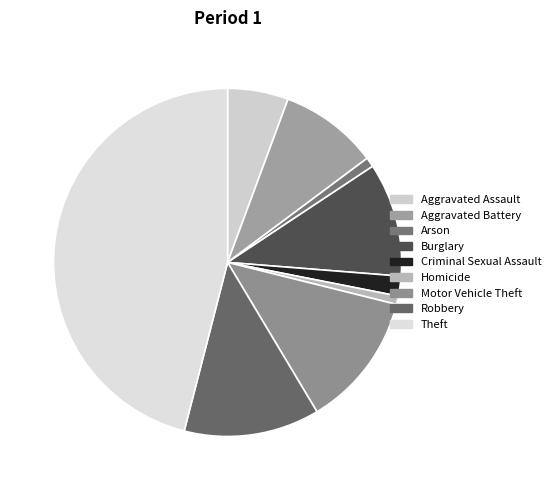

Approximately how many times larger is the value at Criminal Sexual Assault compared to Aggravated Assault?

0.3